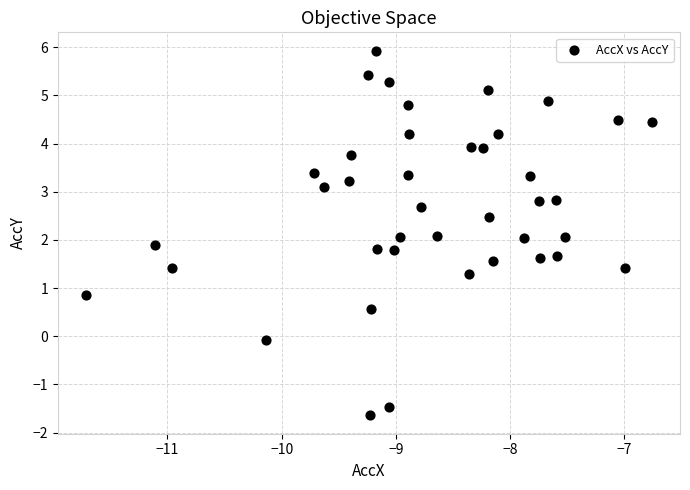

What is the range of Y values (max minus min)?

7.6